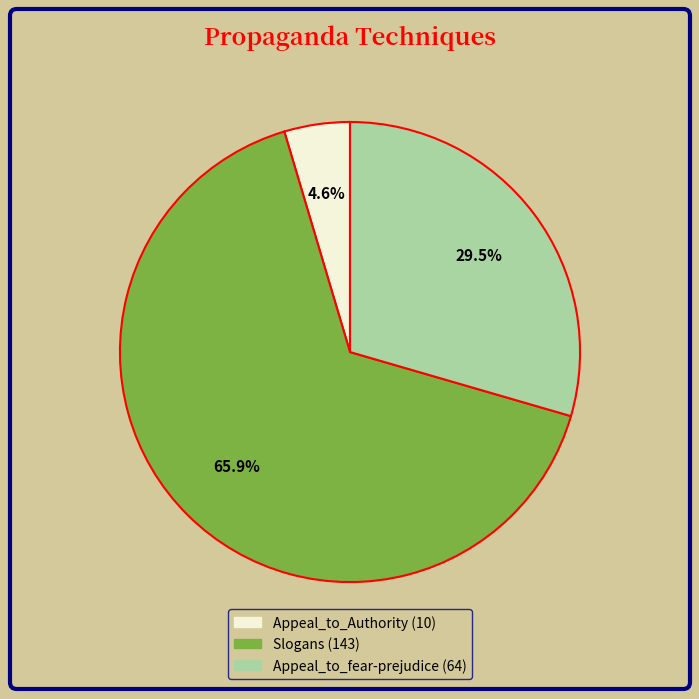

Is there any slice that represents more than half of the pie?

Yes